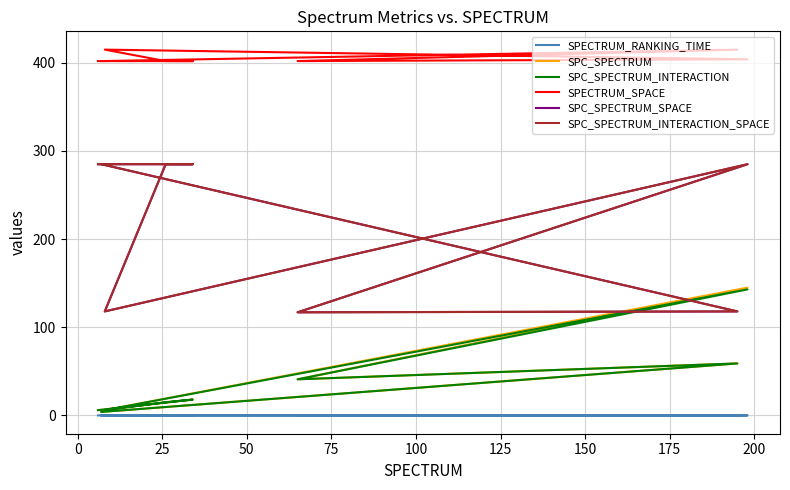

Is the value of SPECTRUM_RANKING_TIME at 25 greater than the value of SPC_SPECTRUM_INTERACTION at −25?

No